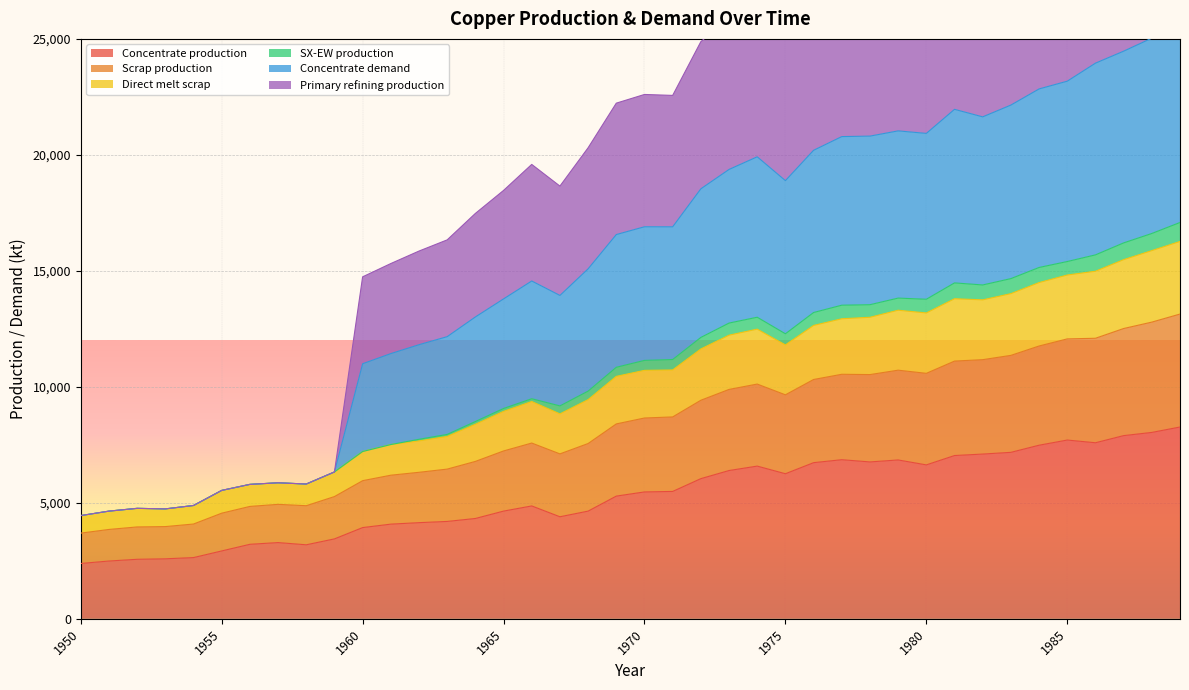

What is the lowest value of the Concentrate production series?

2385.7